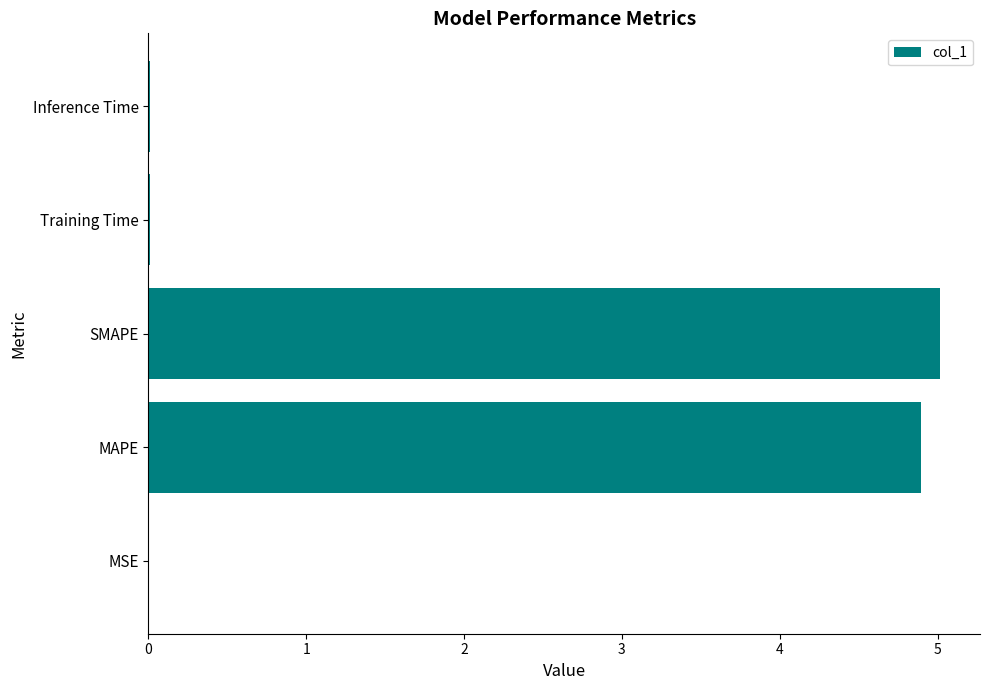

Are the bars horizontal?

Yes